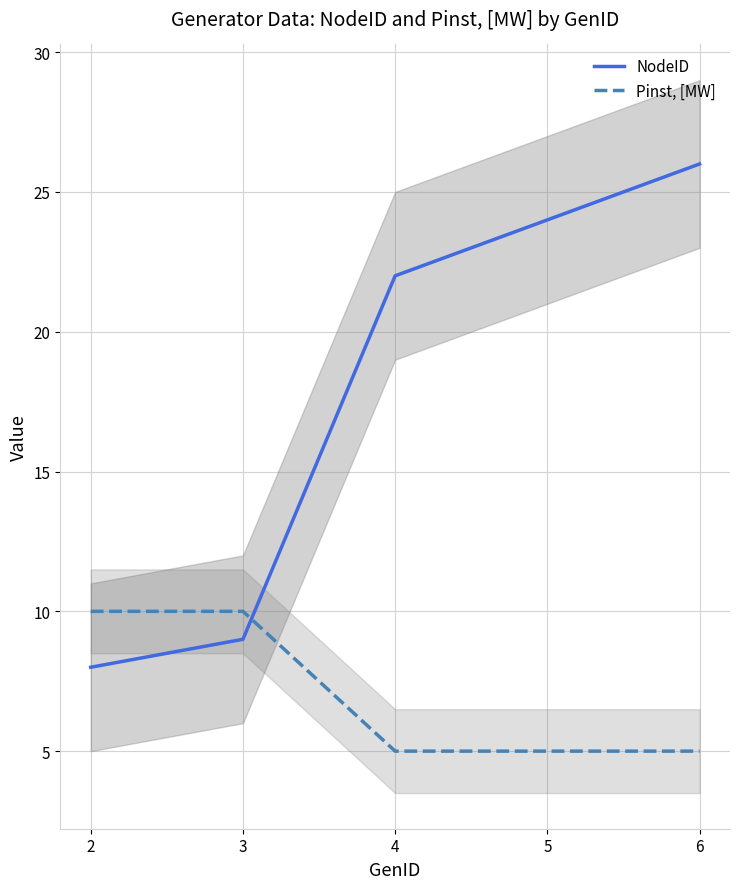

What is the value of the Pinst, [MW] point at the 1st from the left?

10